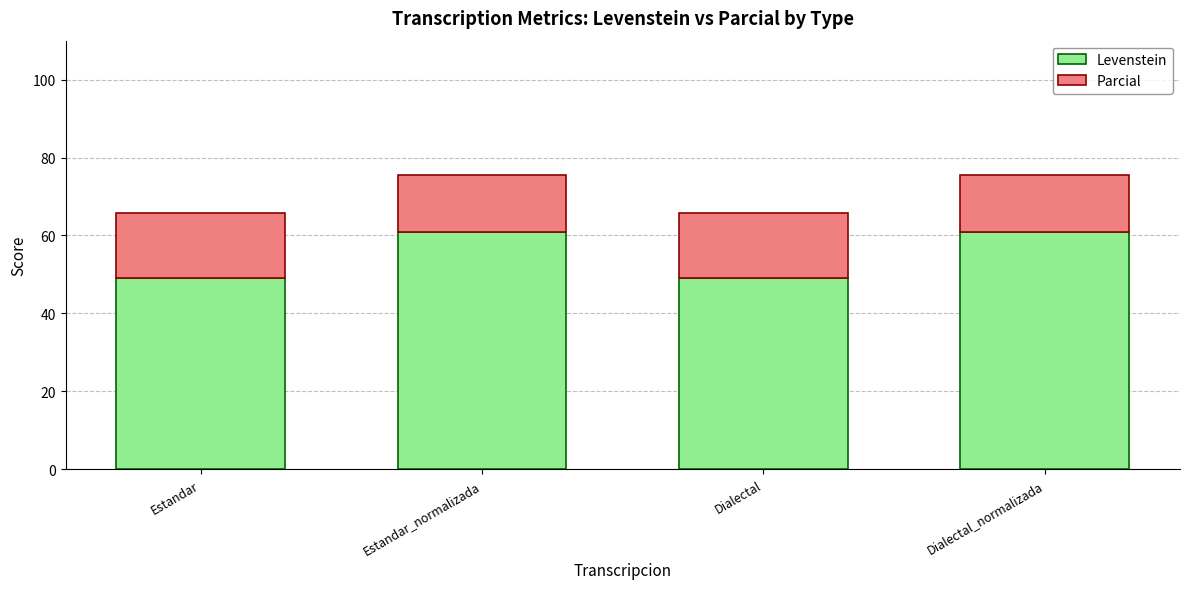

How many values in the Levenstein series exceed 60?

2